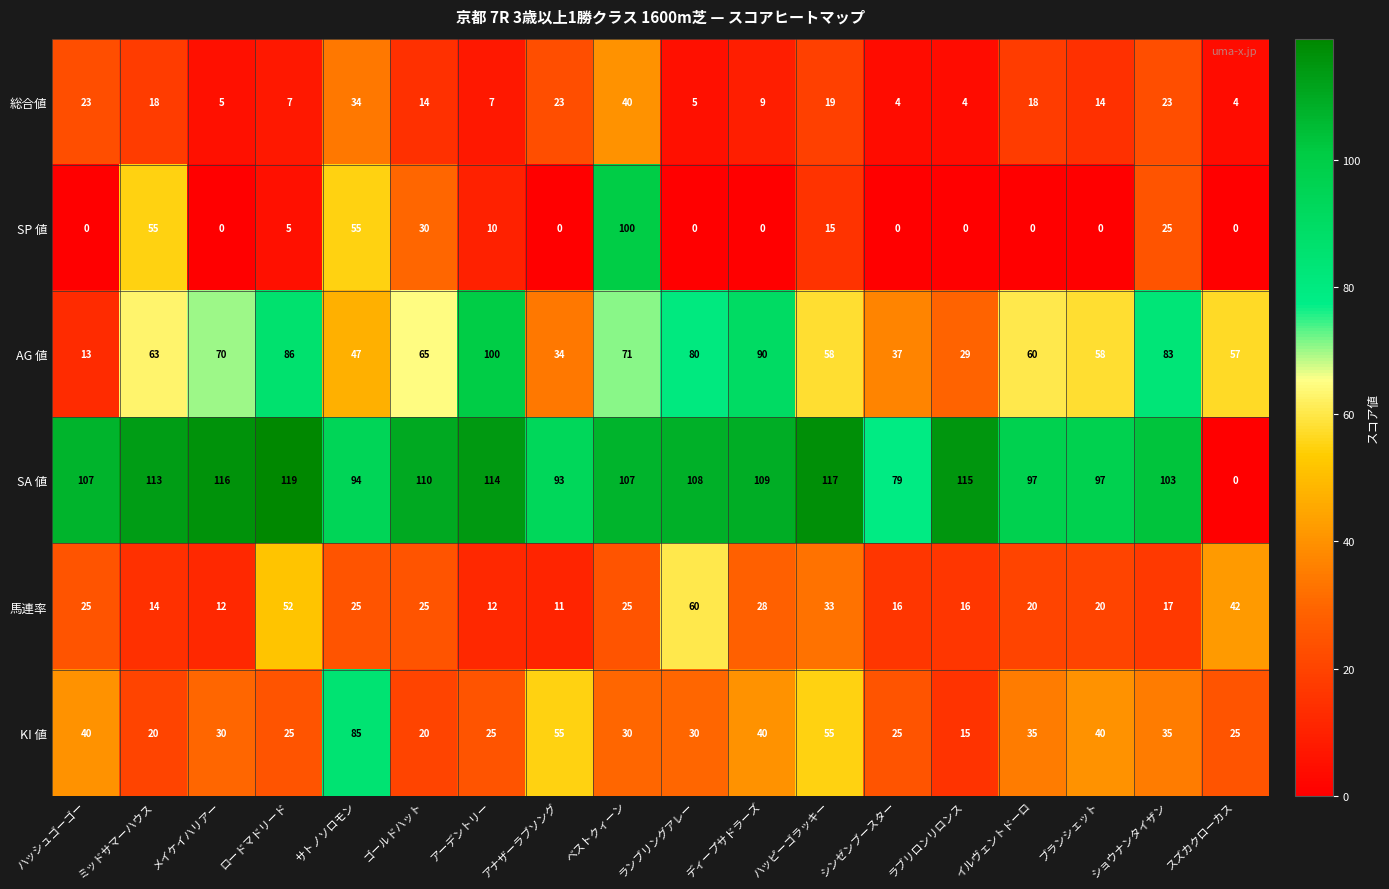

What is the maximum value for SP 値?

100